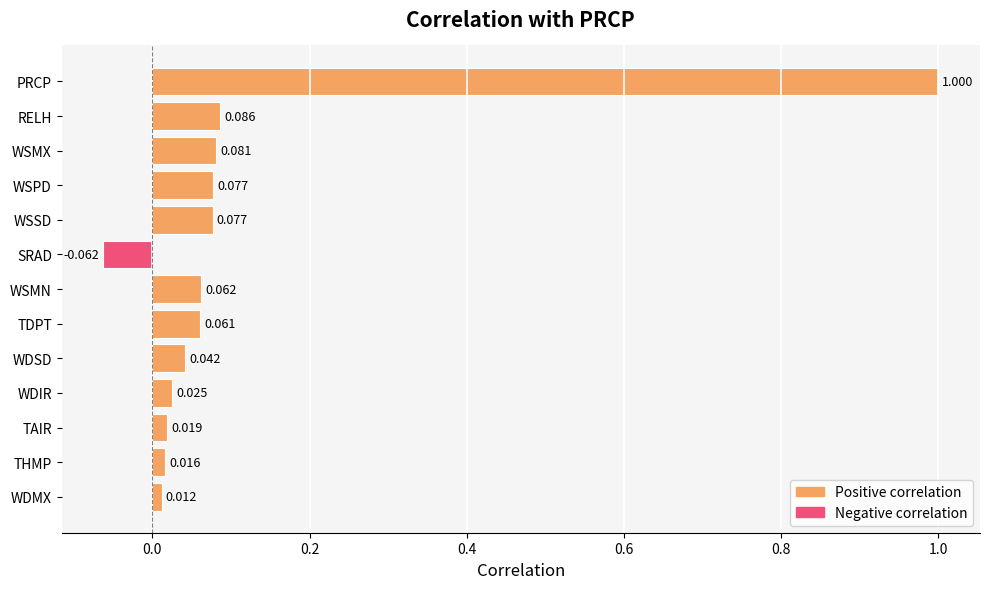

Which has a higher value, WDSD or RELH?

RELH